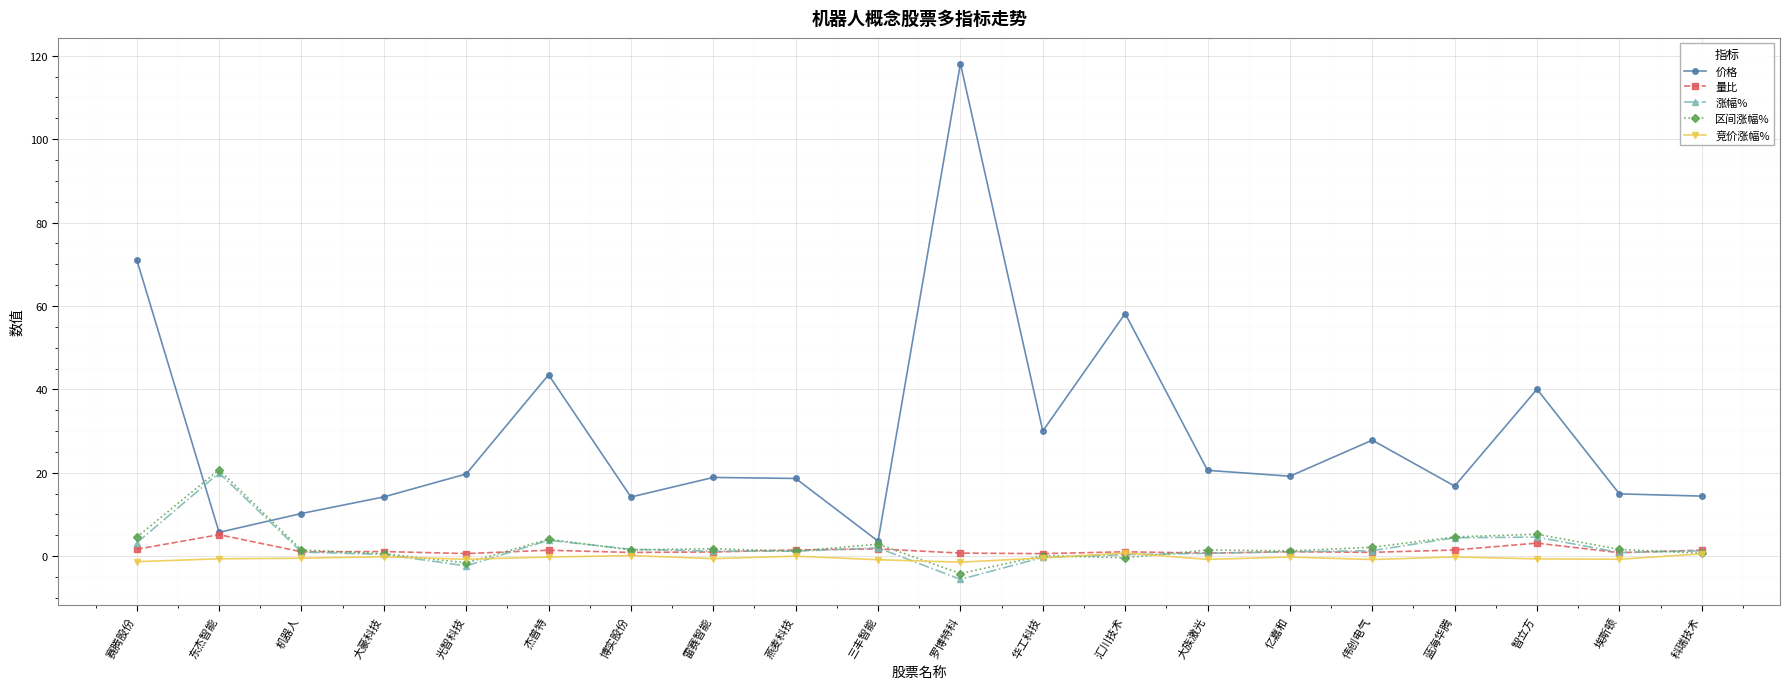

What are all the series names shown in the legend?

价格, 量比, 涨幅%, 区间涨幅%, 竞价涨幅%